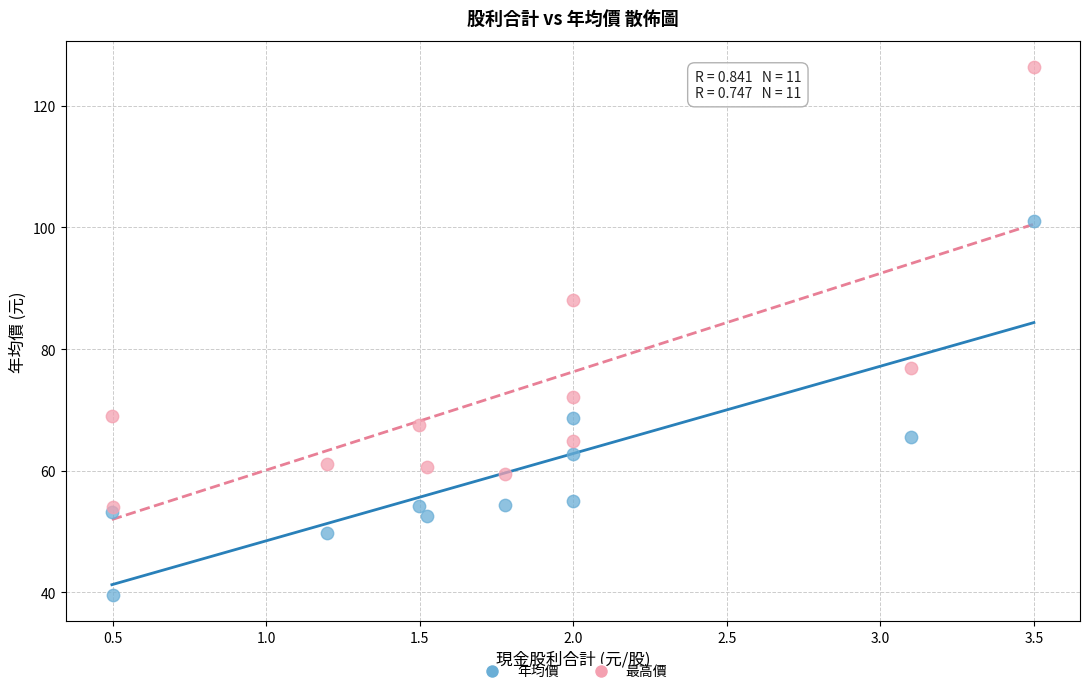

Which series has the widest spread of Y values?

最高價